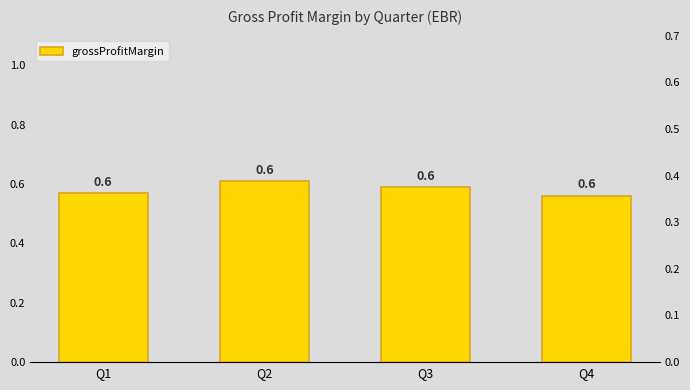

Between Q1 and Q4, which is larger?

Q1